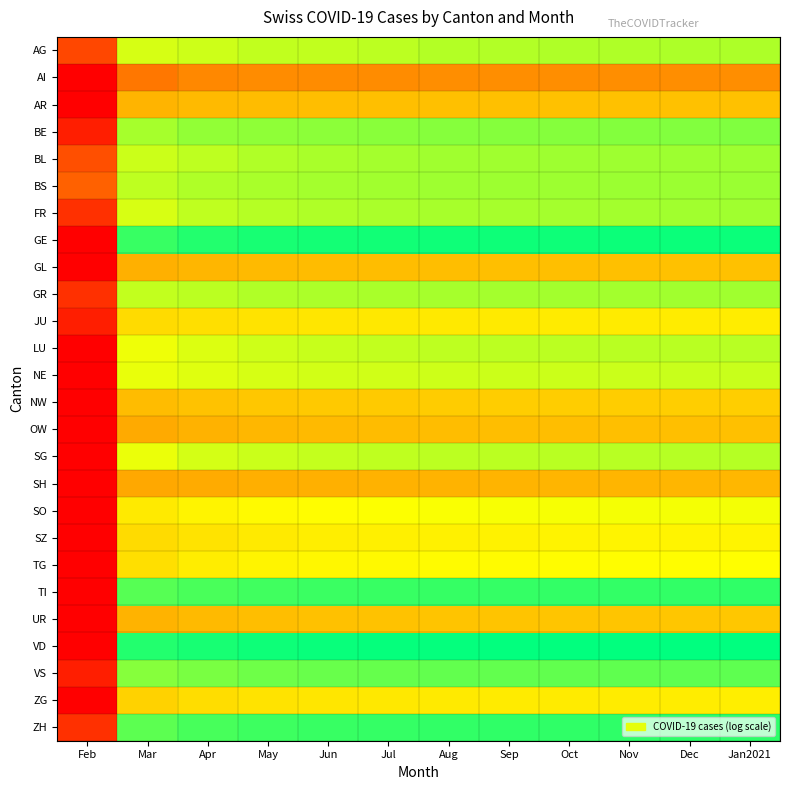

At how many categories does at least one series exceed 6?

11